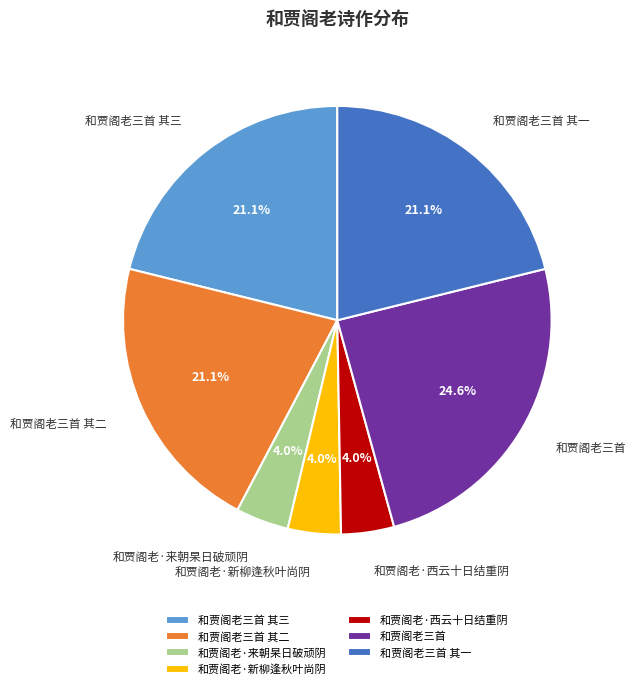

To the nearest percent, what percentage of the pie is 和贾阁老·来朝杲日破顽阴?

4%